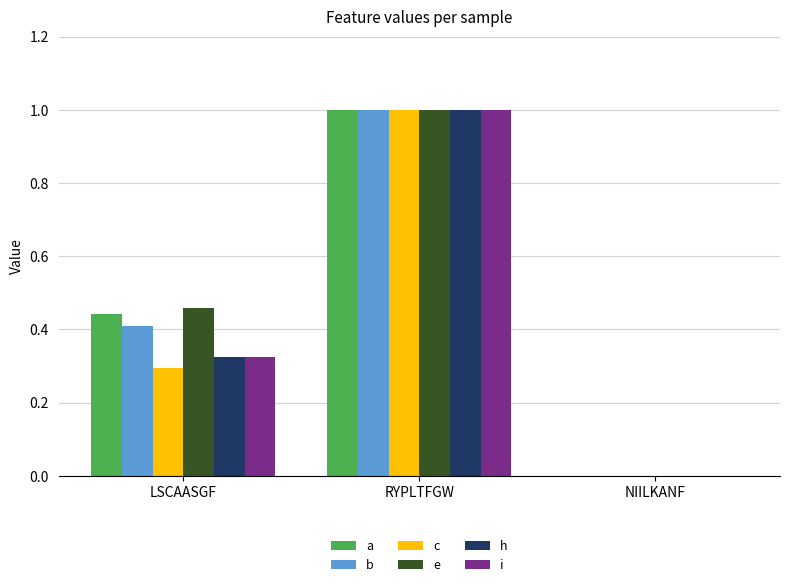

At which category is the sum across all series the highest?

RYPLTFGW